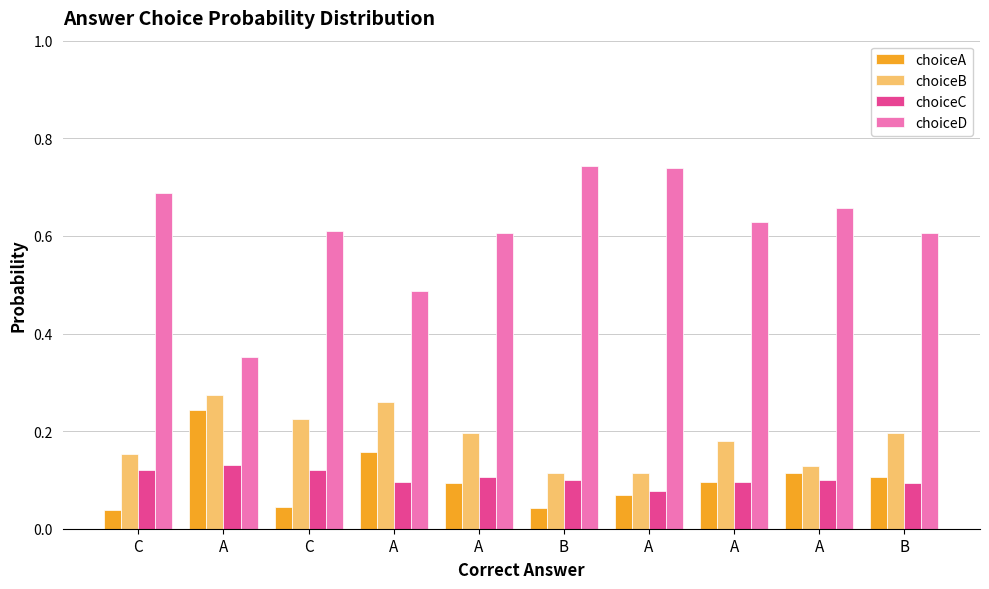

What is the difference between the maximum and minimum values in the choiceC series?

0.1